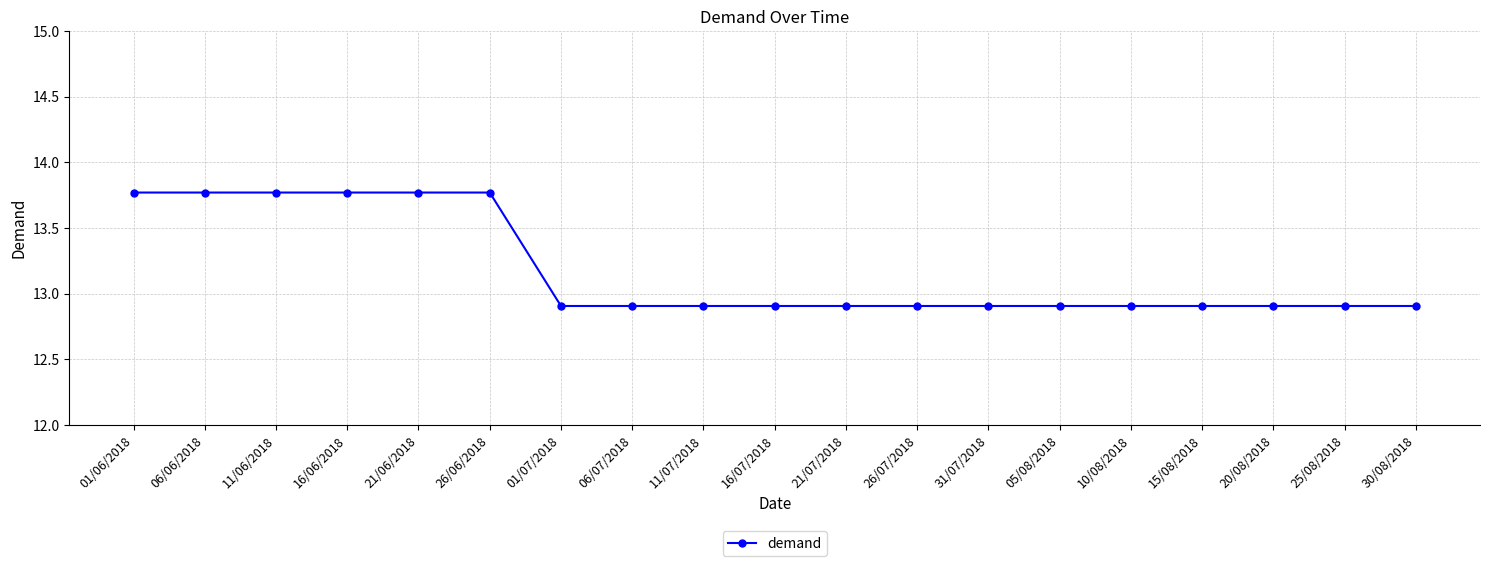

Reading left to right, transcribe all the data shown in this chart.

13.8	13.8	13.8	13.8	13.8	13.8	12.9	12.9	12.9	12.9	12.9	12.9	12.9	12.9	12.9	12.9	12.9	12.9	12.9